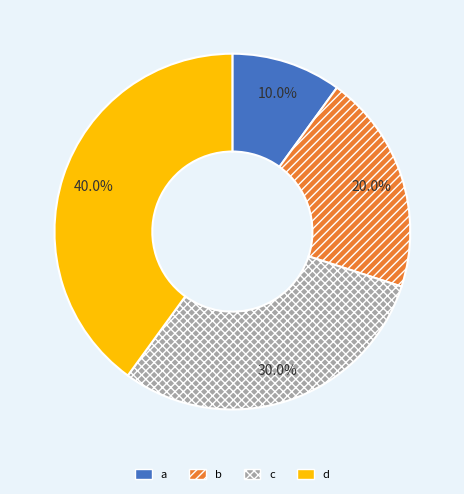

The c slice represents 30% of the pie. True or false?

True